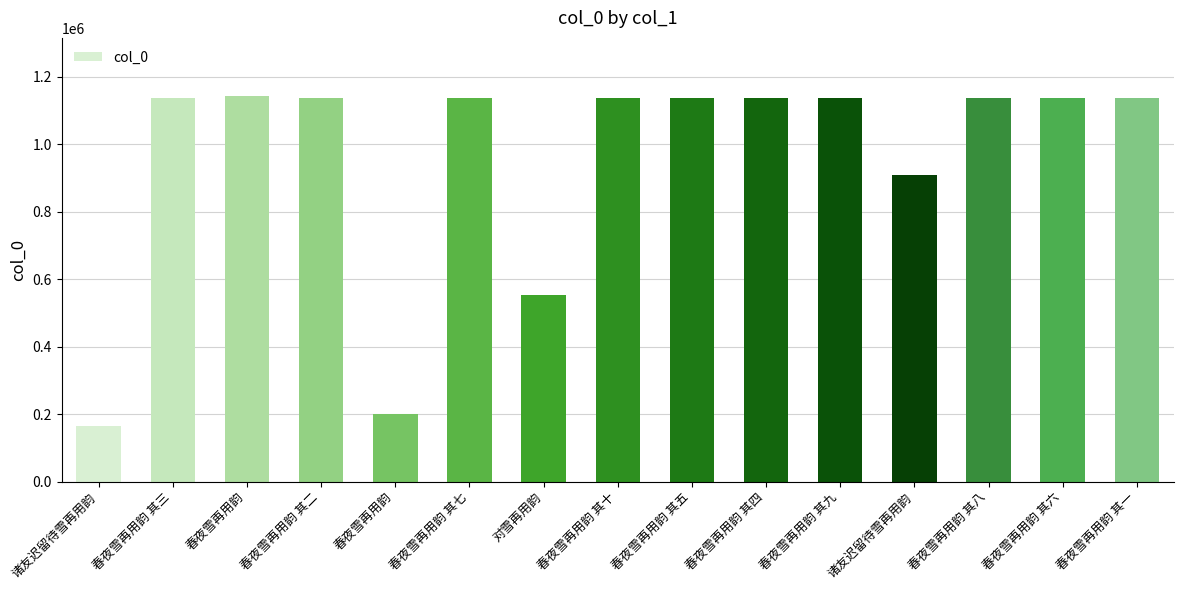

Rank the categories by value from lowest to highest.

诸友迟留待雪再用韵, 春夜雪再用韵, 对雪再用韵, 诸友迟留待雪再用韵, 春夜雪再用韵 其十, 春夜雪再用韵 其九, 春夜雪再用韵 其八, 春夜雪再用韵 其七, 春夜雪再用韵 其六, 春夜雪再用韵 其五, 春夜雪再用韵 其四, 春夜雪再用韵 其三, 春夜雪再用韵 其二, 春夜雪再用韵 其一, 春夜雪再用韵